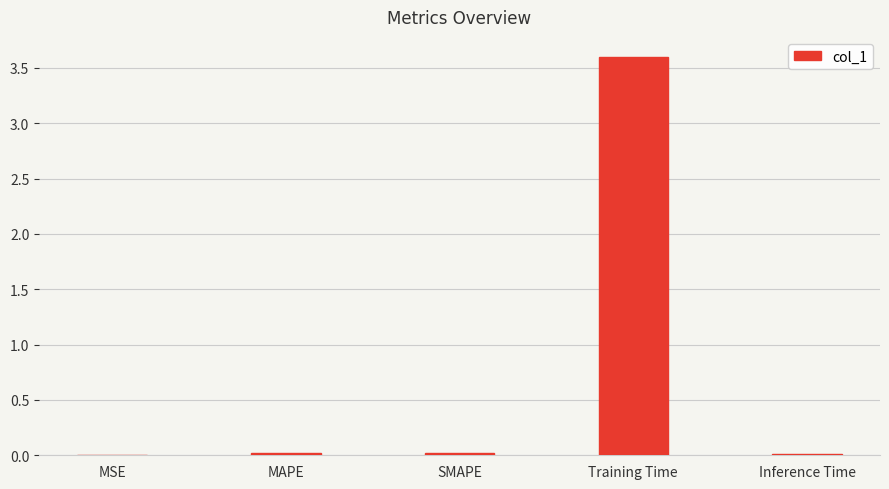

What is the maximum value shown in the chart?

3.6